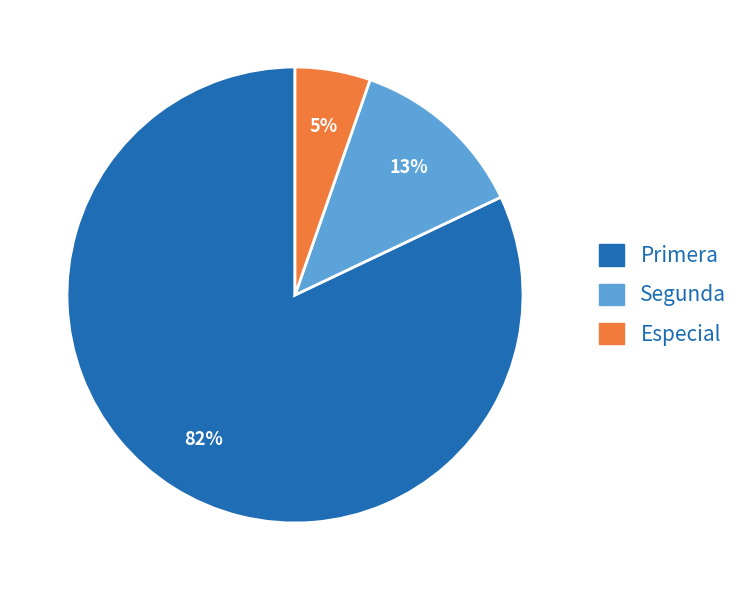

Is there a majority slice in this chart?

Yes